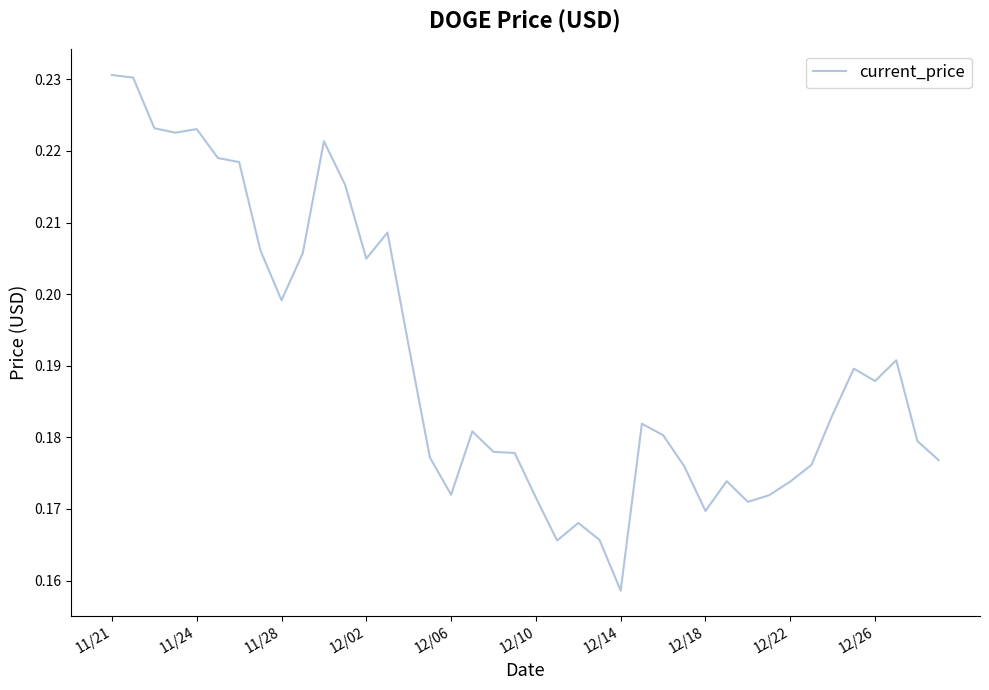

What is the value of the 5th point from the left?

0.2